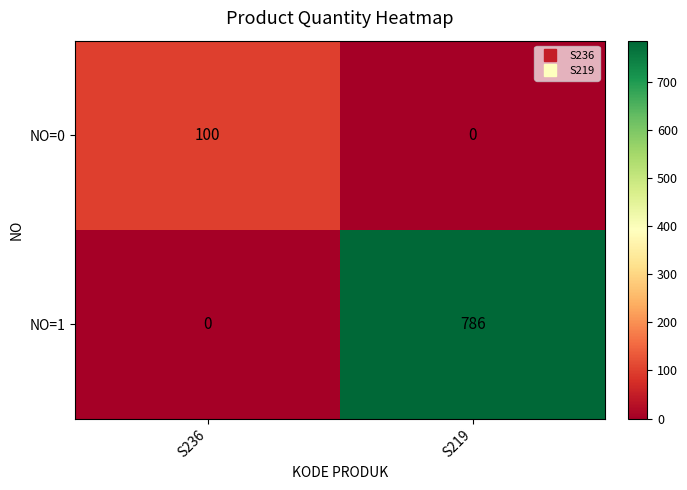

Rank the series at S236 from highest to lowest value.

NO=0, NO=1